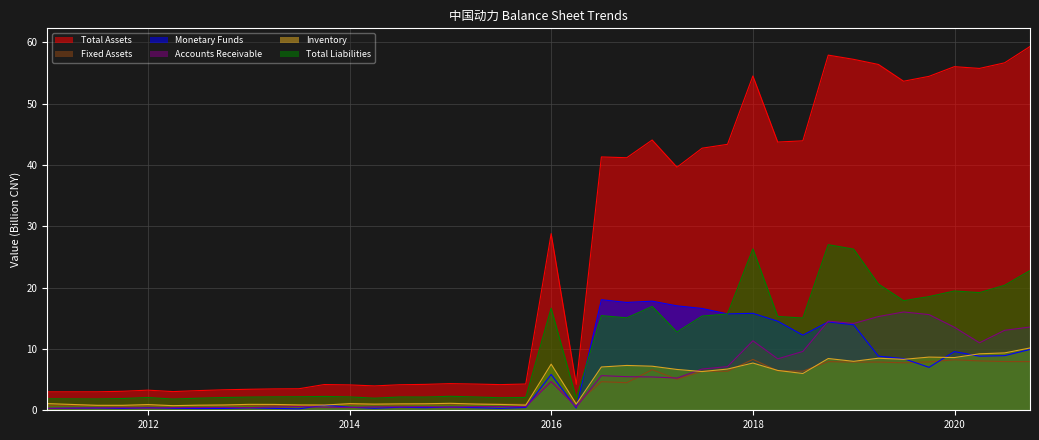

The value of Fixed Assets at 2017-06-30 is 6.4. True or false?

True